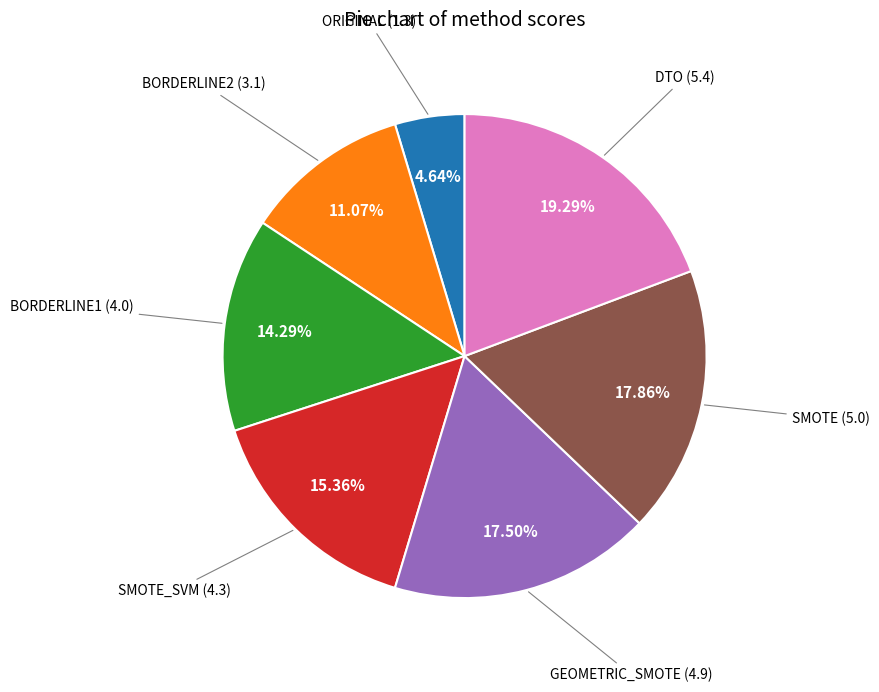

To the nearest percent, what is the average slice percentage?

14%